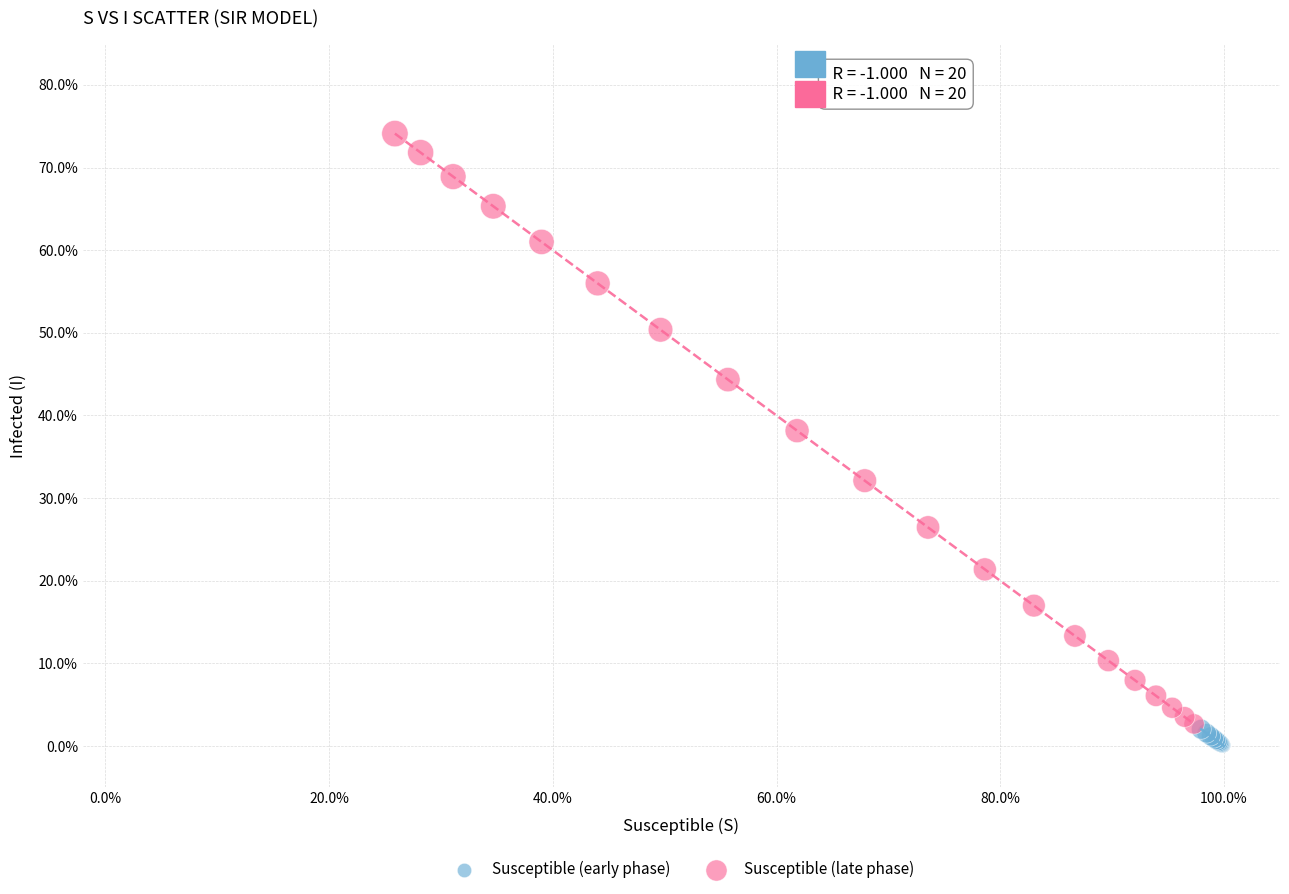

What are all the series names shown in the legend?

Susceptible (early phase), Susceptible (late phase)